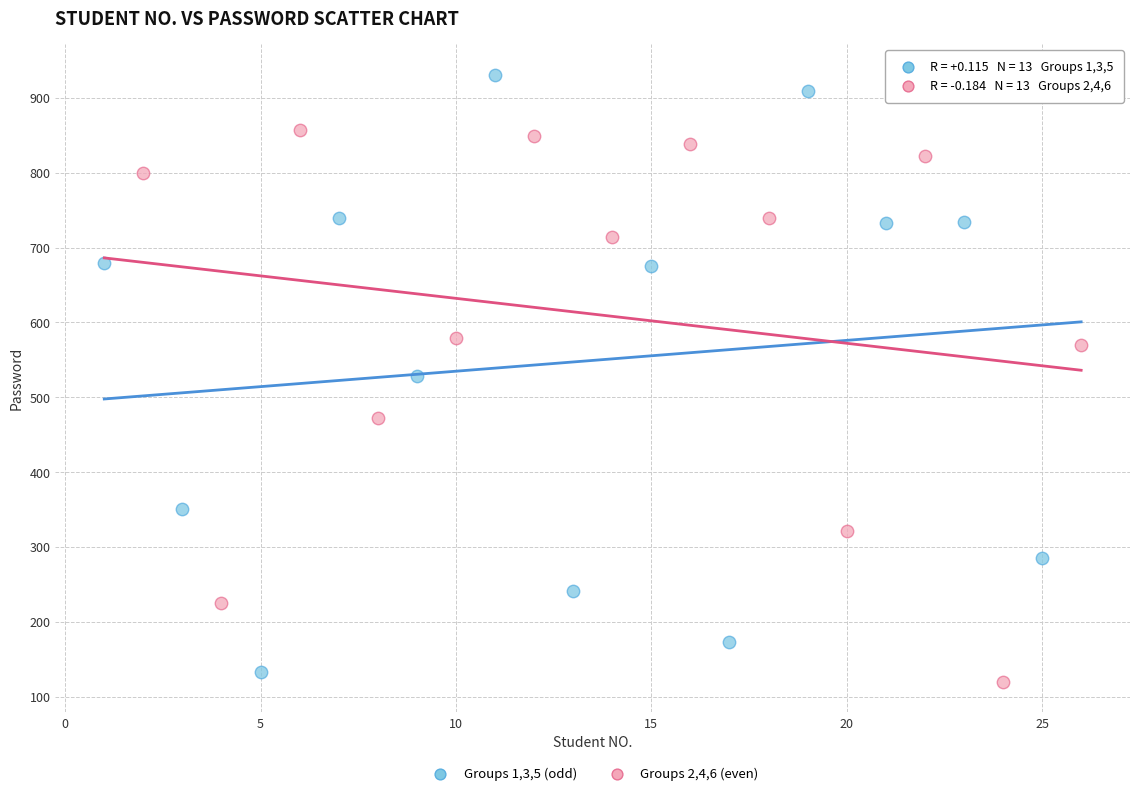

Which series reaches the maximum Y coordinate?

Groups 1,3,5 (odd)